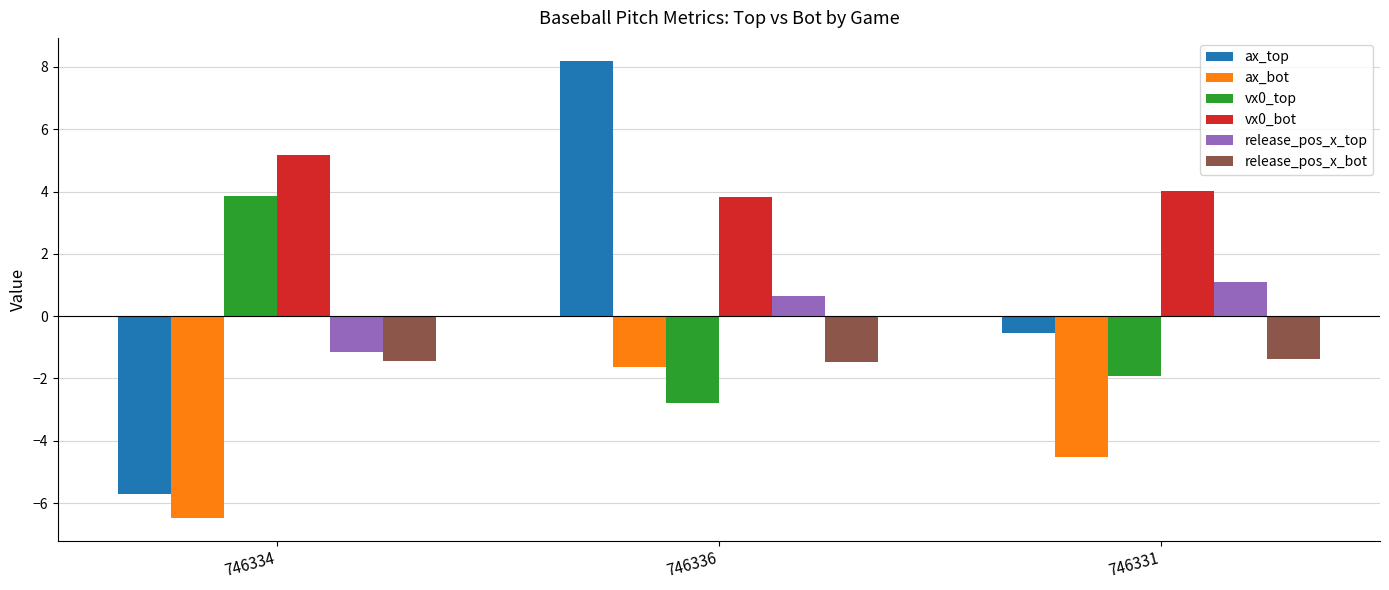

Is the value of vx0_bot at 746334 greater than the value of ax_top at 746331?

Yes